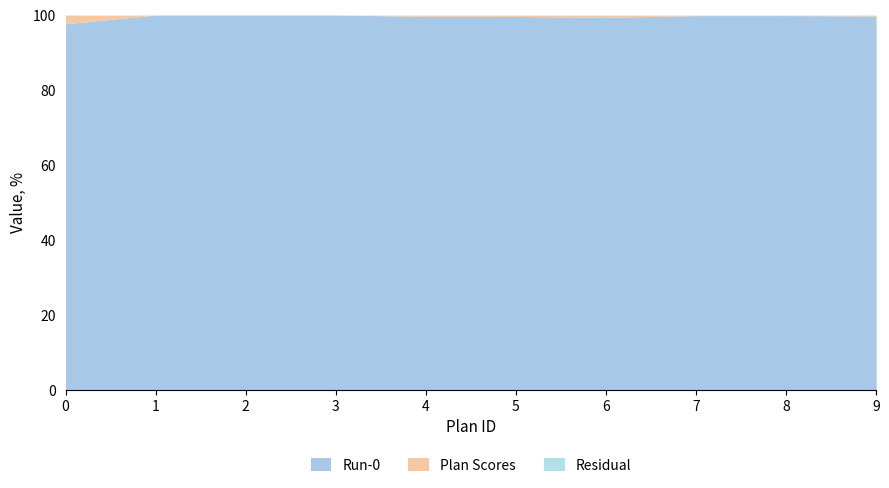

The value of Run-0 at 7 is 32.8. True or false?

False